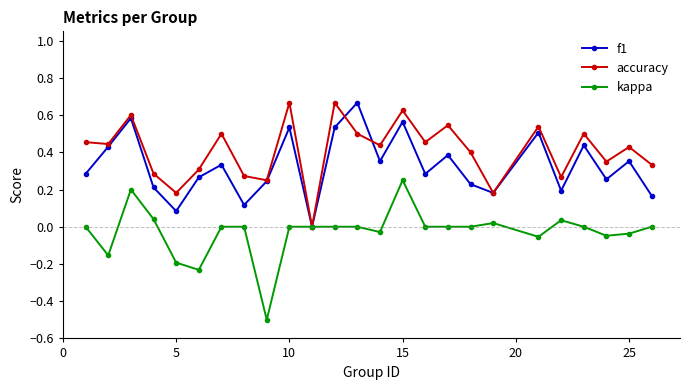

In f1, how many points are higher than both neighbors (excluding endpoints)?

9